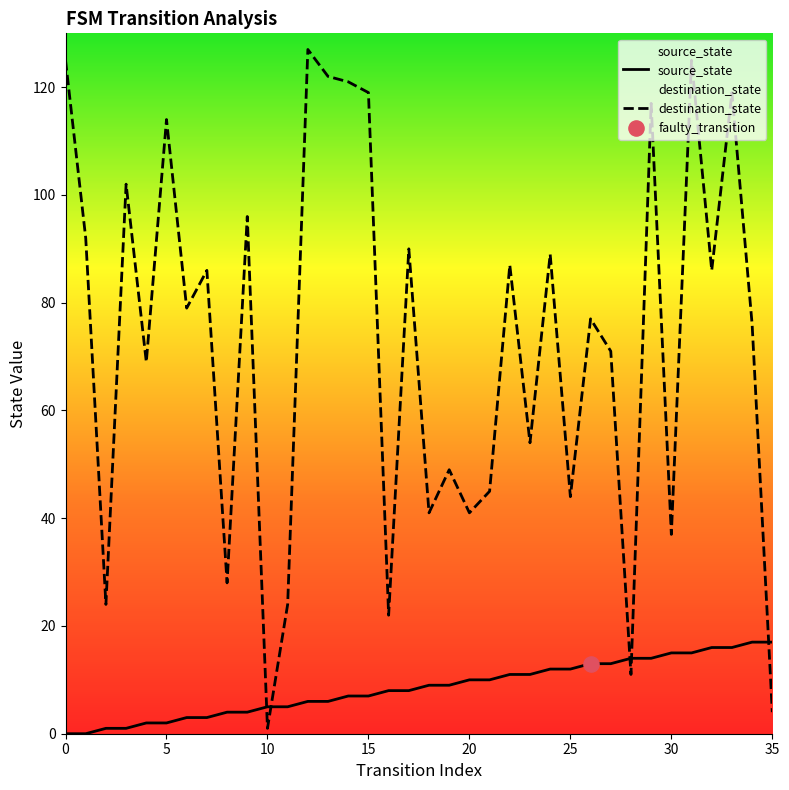

What are all the series names shown in the legend?

source_state, destination_state